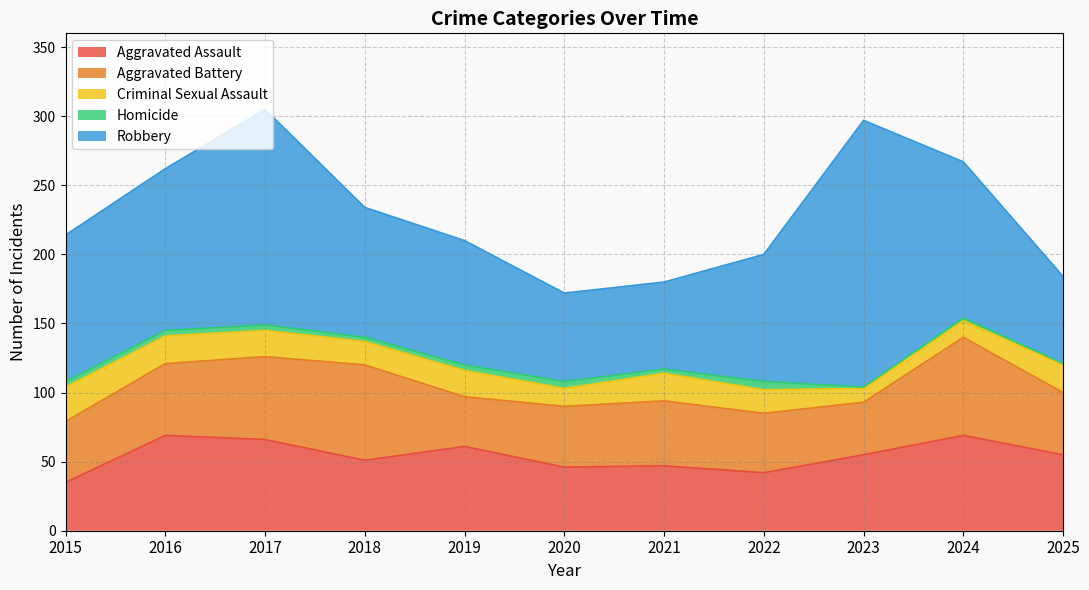

What are all the series names shown in the legend?

Aggravated Assault, Aggravated Battery, Criminal Sexual Assault, Homicide, Robbery